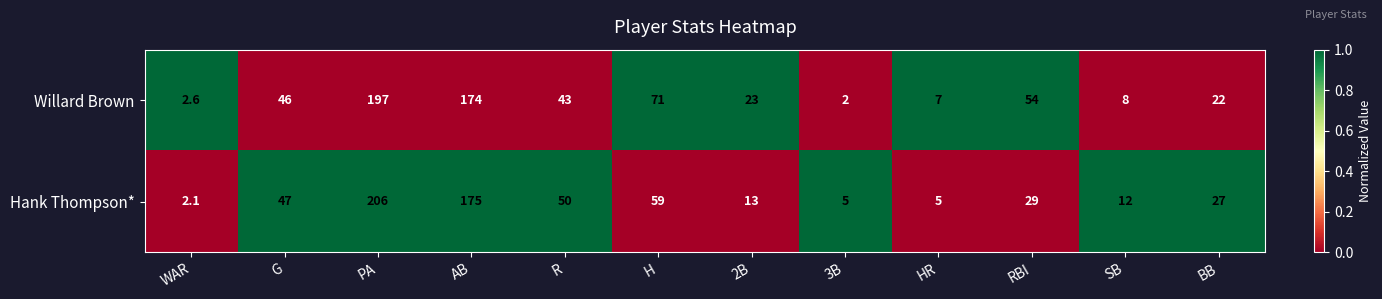

What is the sum of the Willard Brown values at G and WAR?

48.6